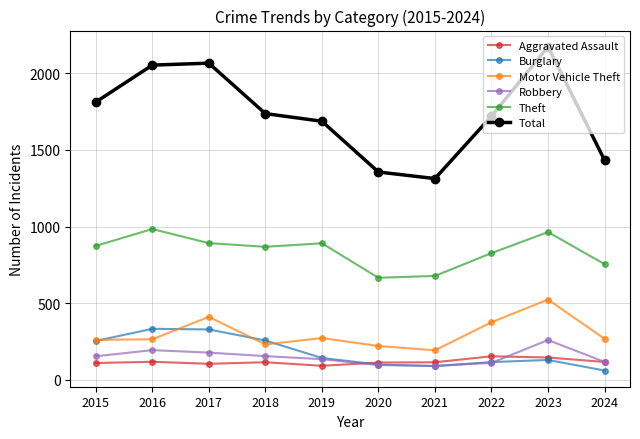

Which category has the lowest value in the Motor Vehicle Theft series?

2021